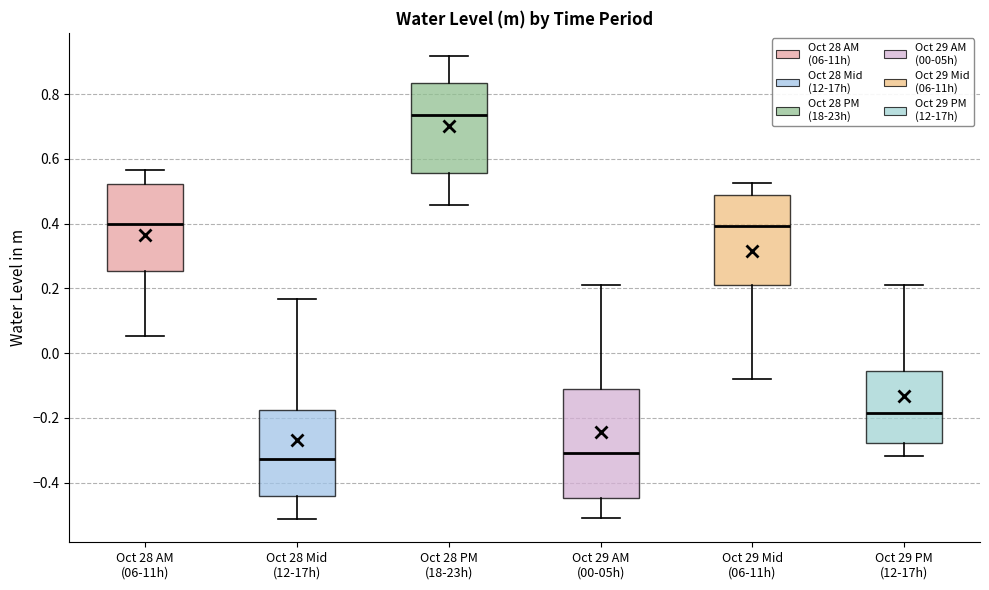

Reading left to right, transcribe this box plot: for each box, give where its median line is, the range the box spans, and where its two whiskers end, as read against the y-axis. The values are not printed on the chart, so give them approximately, as read against the axis.

Oct 28 AM (06-11h): median 0.40, box 0.26 to 0.52, whiskers 0.06 to 0.56
Oct 28 Mid (12-17h): median -0.32, box -0.44 to -0.18, whiskers -0.52 to 0.16
Oct 28 PM (18-23h): median 0.74, box 0.56 to 0.84, whiskers 0.46 to 0.92
Oct 29 AM (00-05h): median -0.30, box -0.44 to -0.10, whiskers -0.52 to 0.22
Oct 29 Mid (06-11h): median 0.40, box 0.20 to 0.48, whiskers -0.08 to 0.52
Oct 29 PM (12-17h): median -0.18, box -0.28 to -0.06, whiskers -0.32 to 0.22